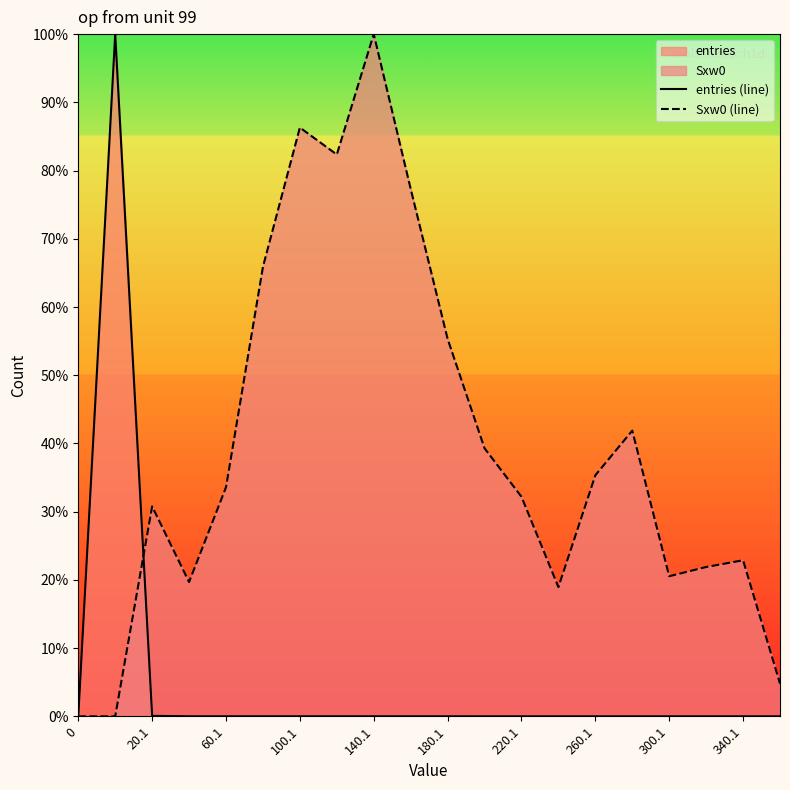

Which series has the widest spread of values?

entries (line)